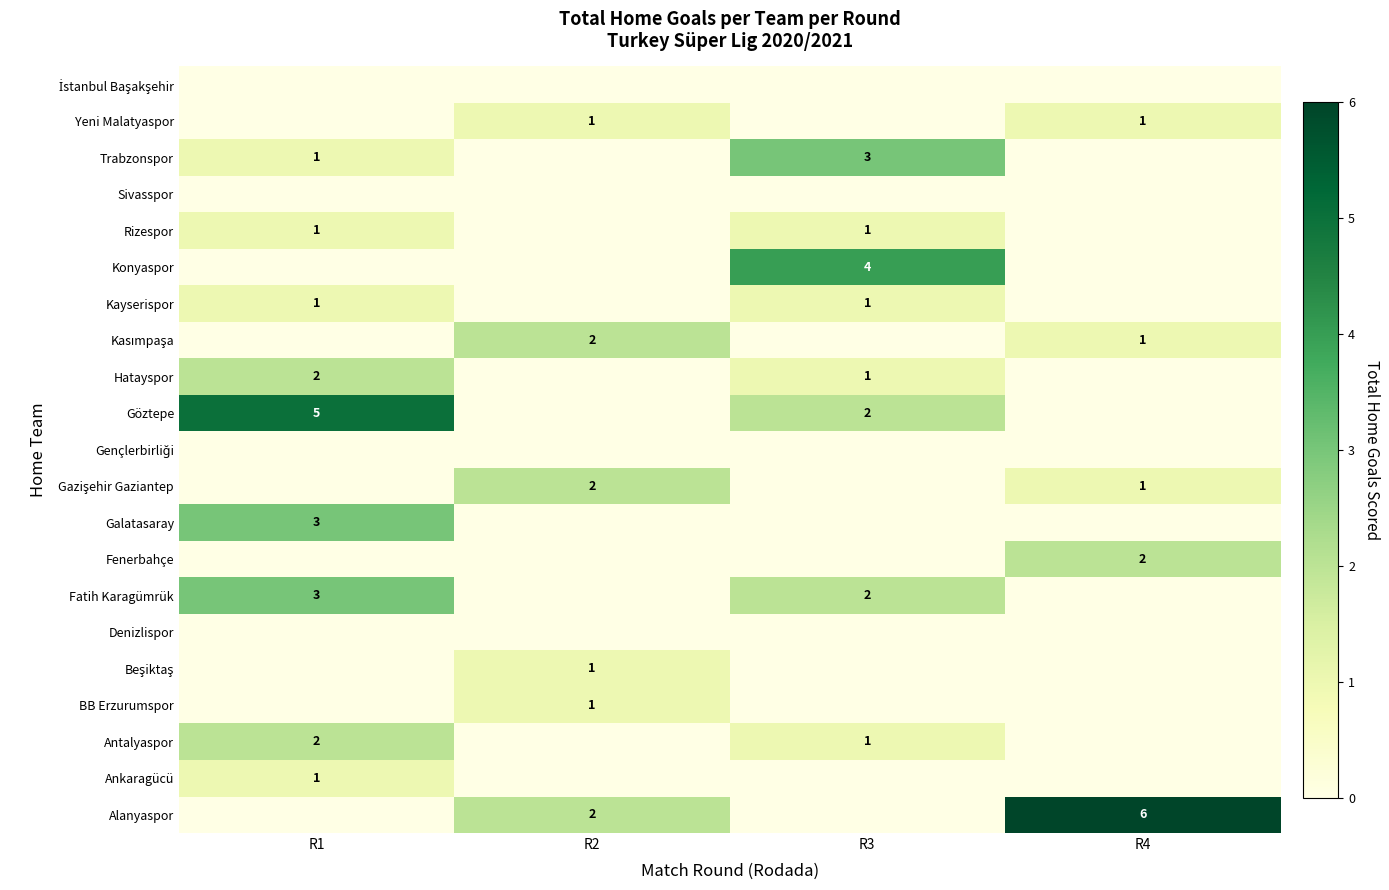

Is it true that Antalyaspor equals 2 at R1?

True